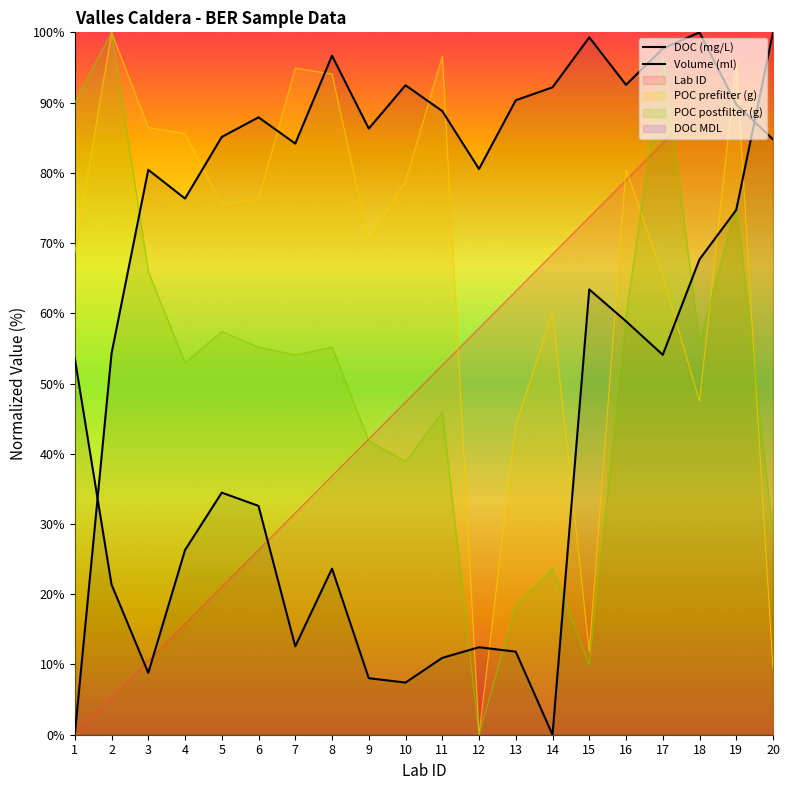

Does the chart have visible grid lines?

No